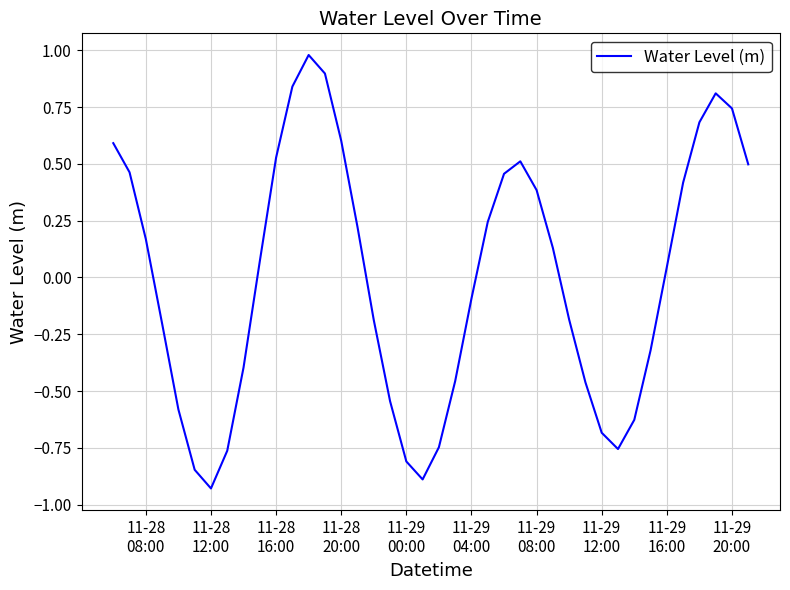

What is the difference between the maximum and minimum values?

1.9